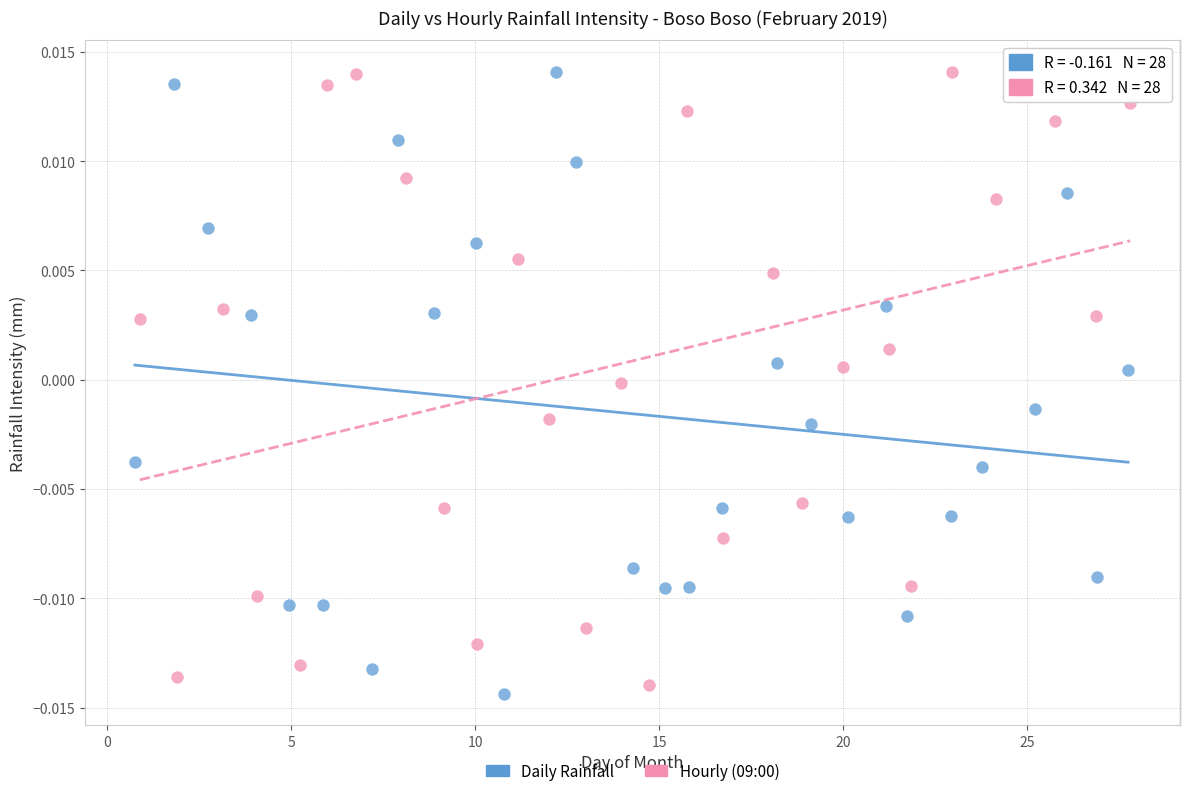

What are all the series names shown in the legend?

Daily Rainfall, Hourly (09:00)